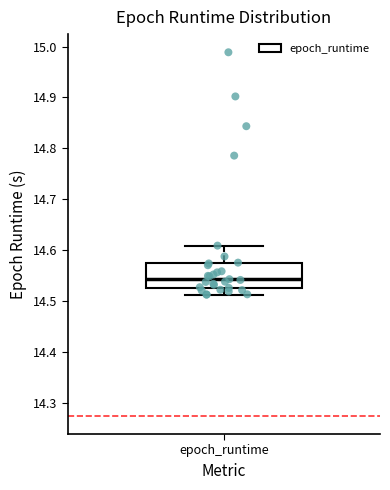

Read this box plot against the y-axis: the position of the median line, the range covered by the box, and the ends of both whiskers. The values are not printed on the chart, so give them approximately, as read against the axis.

median 14.54, box 14.53 to 14.57, whiskers 14.51 to 14.61